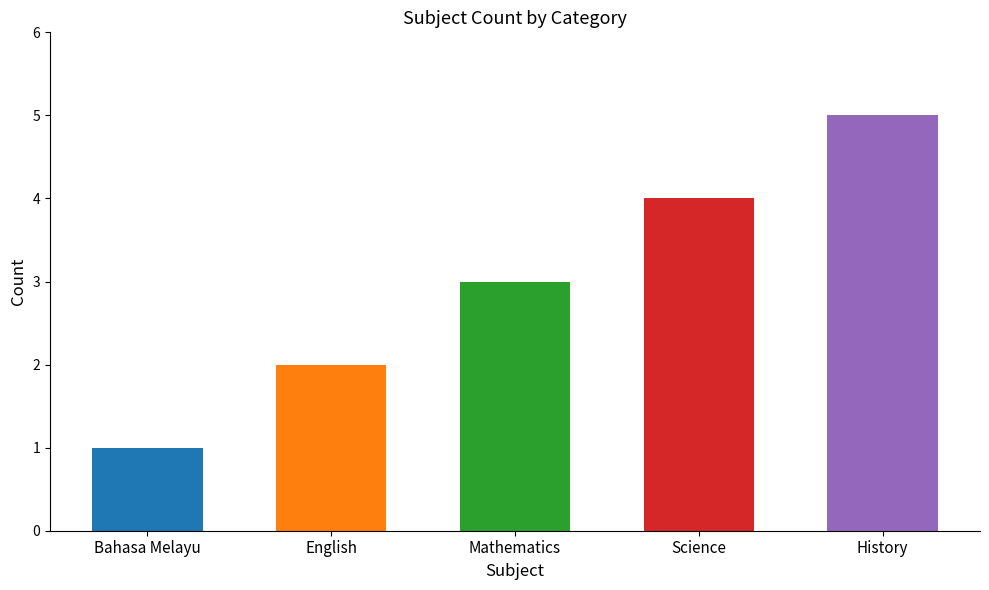

How many values are below 3?

2